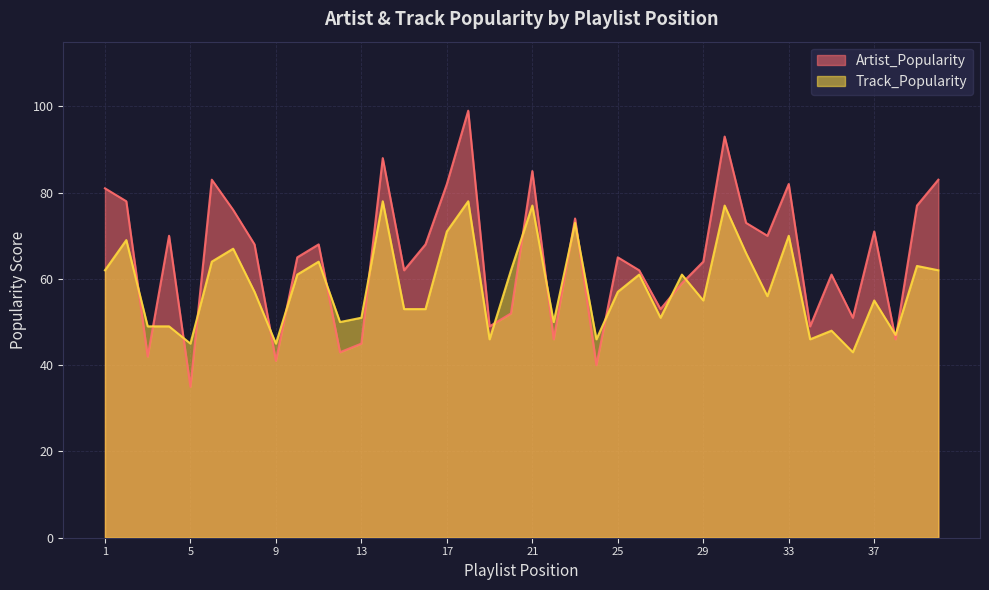

Between 14 and 31, which series saw the biggest shift?

Artist_Popularity